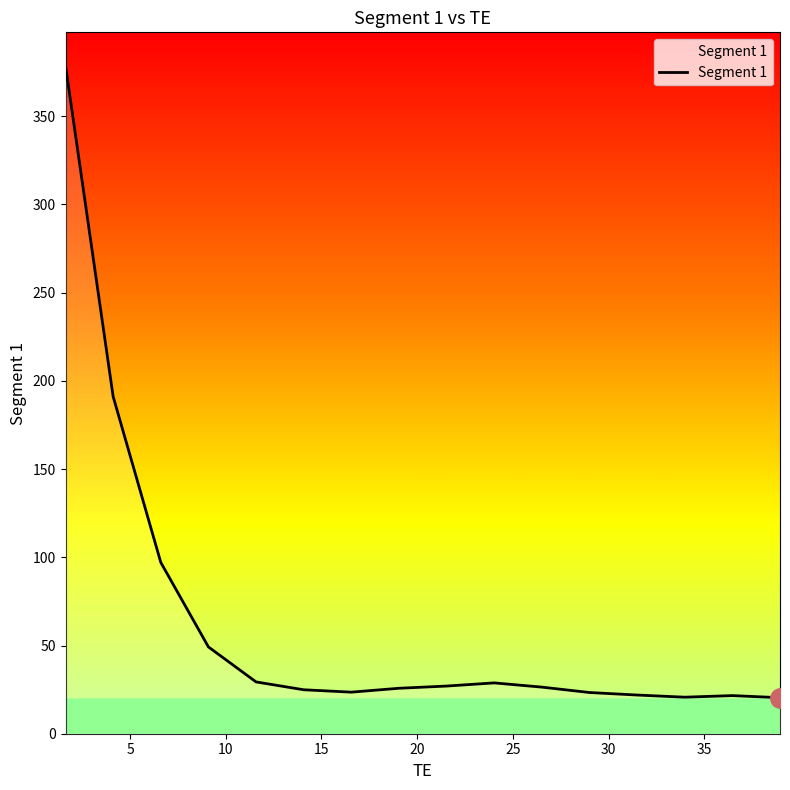

What is the smallest value displayed?

20.4